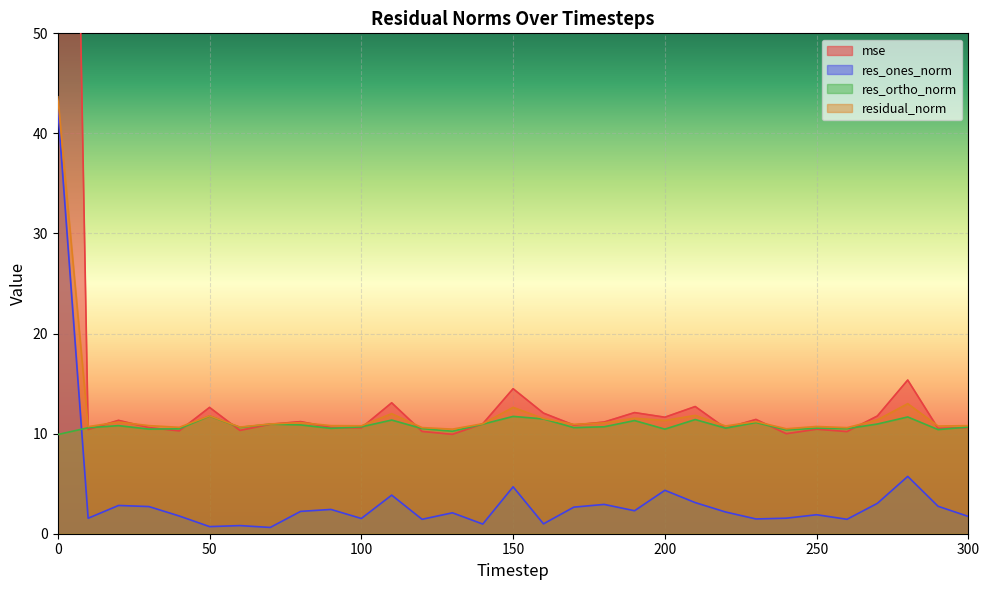

List the series in order of their peak value, lowest first.

res_ortho_norm, res_ones_norm, residual_norm, mse